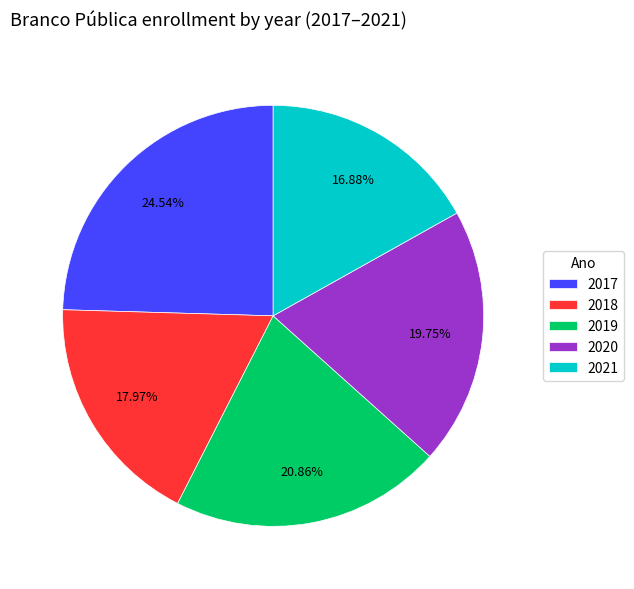

True or false: 2020 accounts for 14% of the total.

False